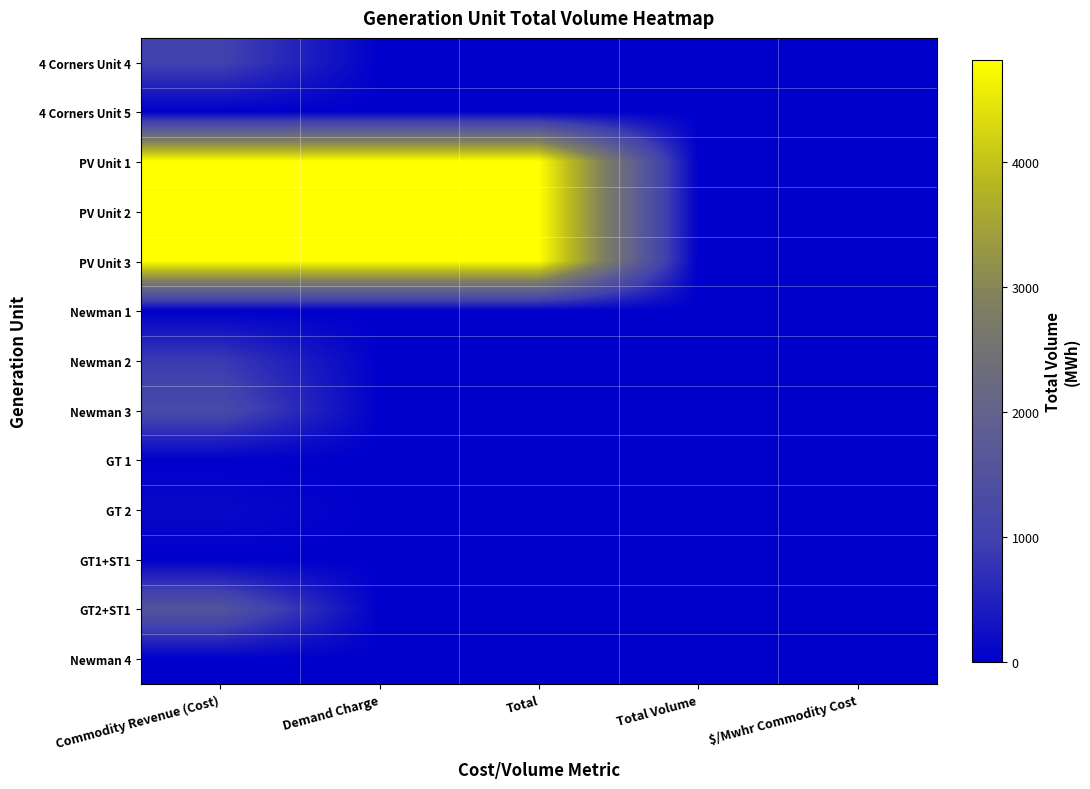

How many categories are shown in the chart?

5